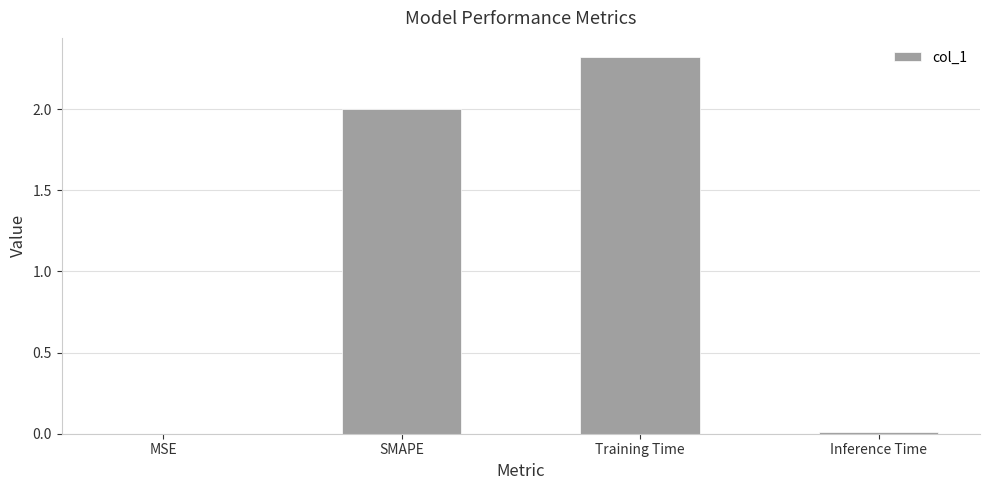

How many distinct data groups are displayed?

1